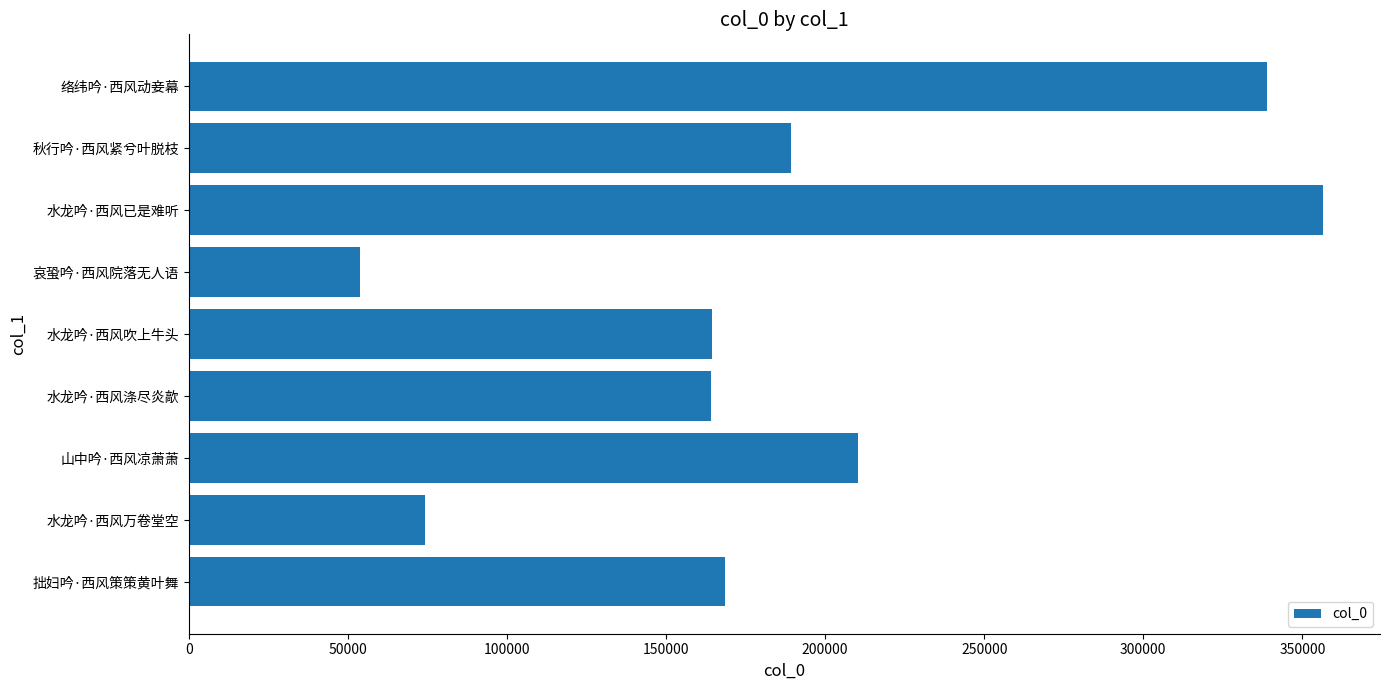

What is the minimum value shown in the chart?

53661